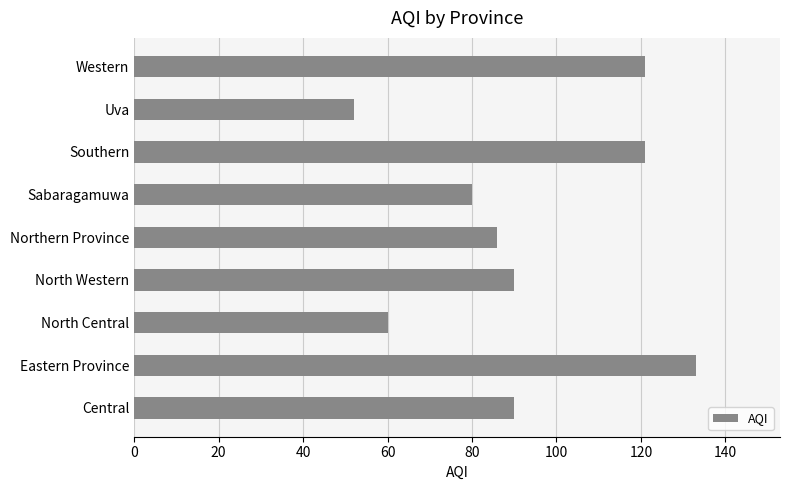

How many values are below 90?

4